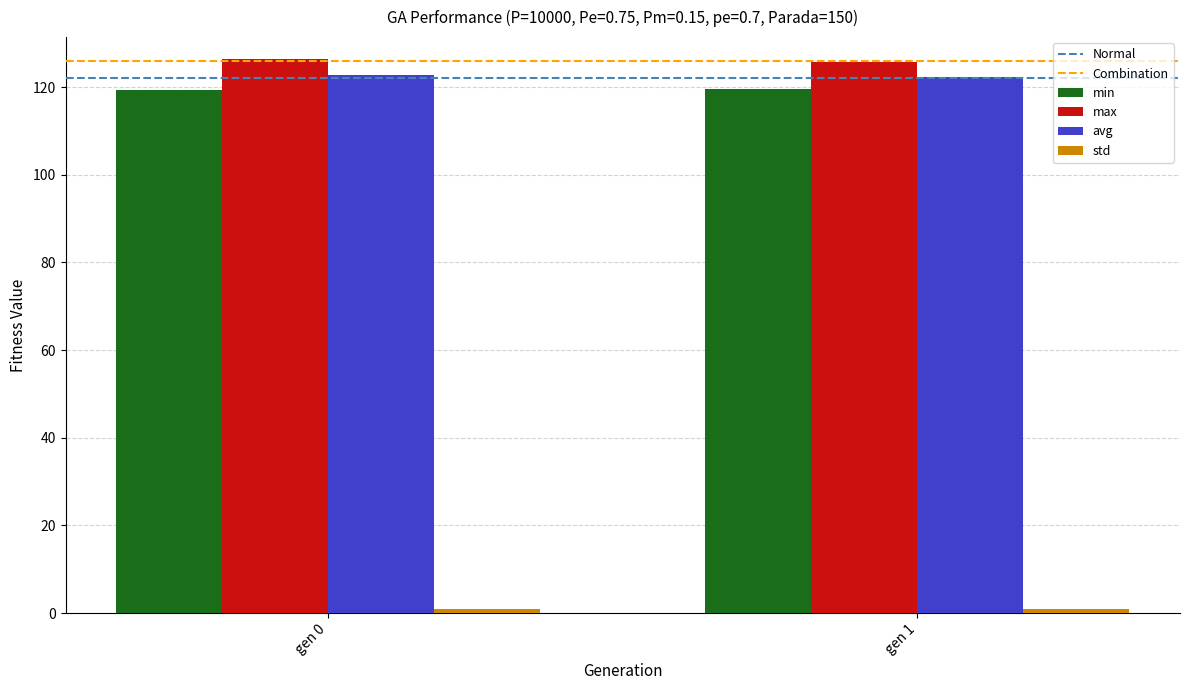

What is the minimum value for avg?

122.3